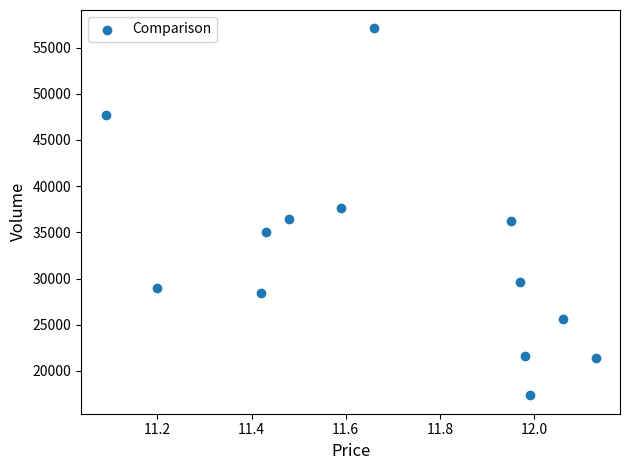

What is the range of Y values (max minus min)?

39721